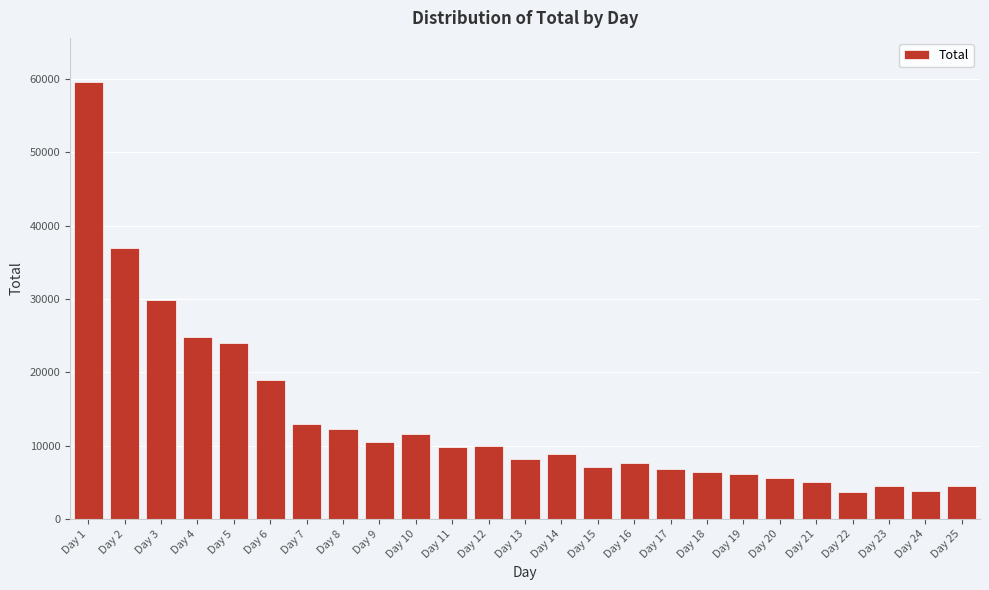

What is the change in value from Day 14 to Day 24?

-5120